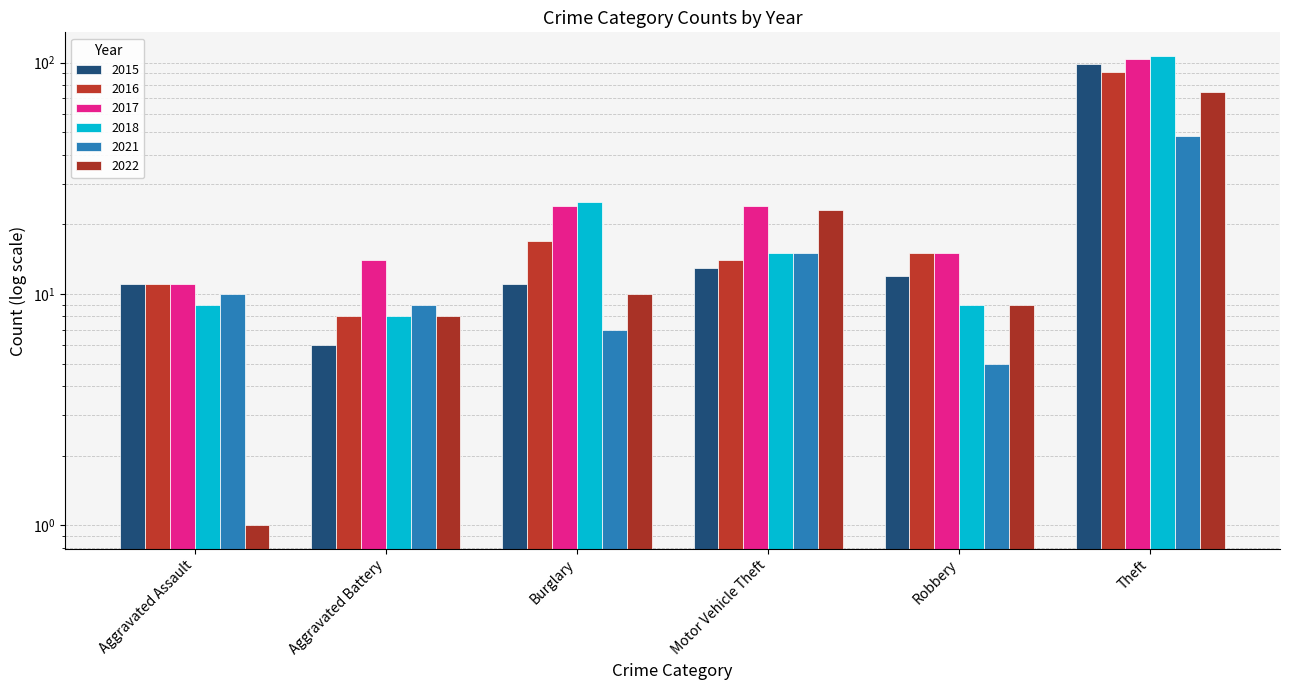

Where does the 2016 series first go above 15?

Burglary